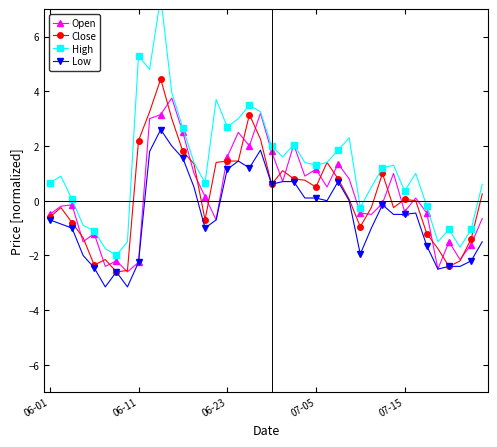

True or false: Open has more than 1 points higher than both neighbors.

True